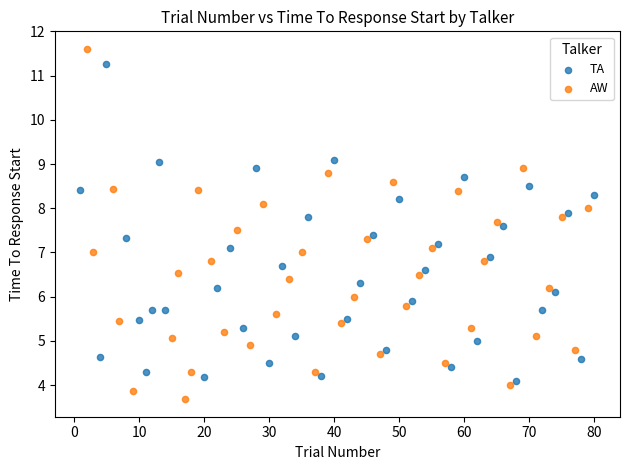

Which series contains the highest Y value?

AW